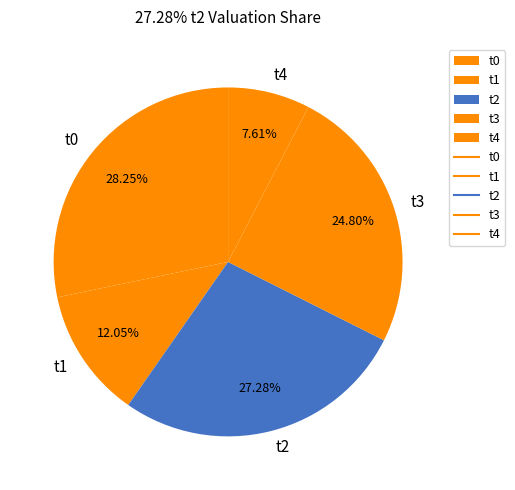

Does t2 account for over 50% of the chart?

No